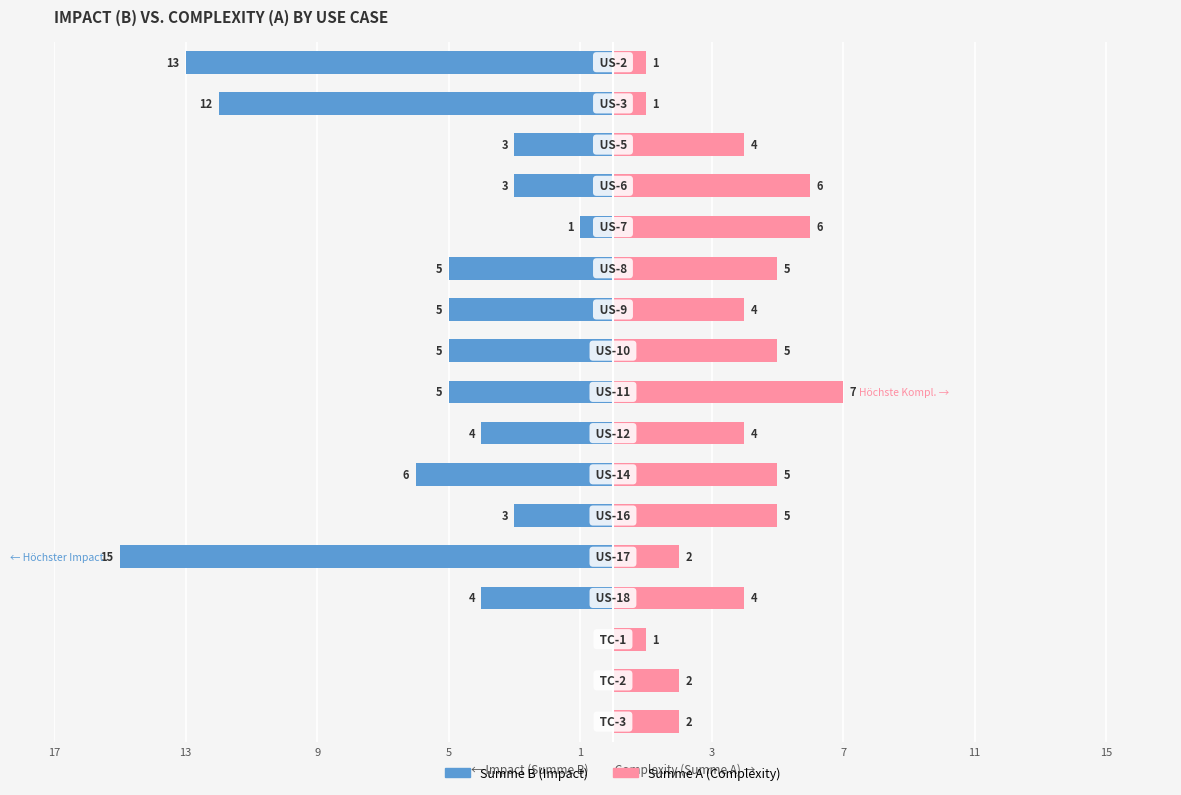

What is the difference between the Summe B (Impact) values at 5 and 11?

2